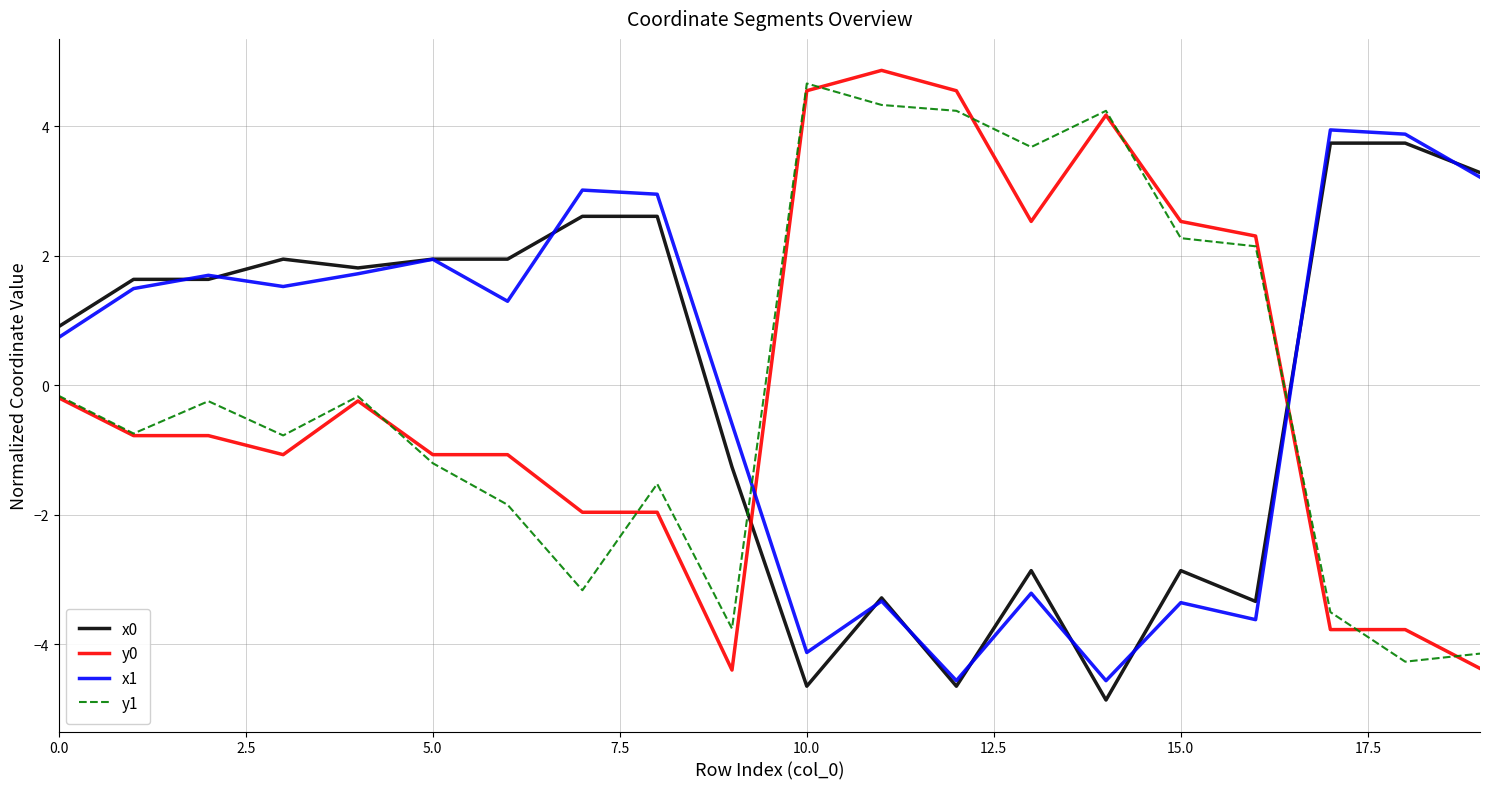

Which series ends up on top after the final intersection of y0 and x1?

x1